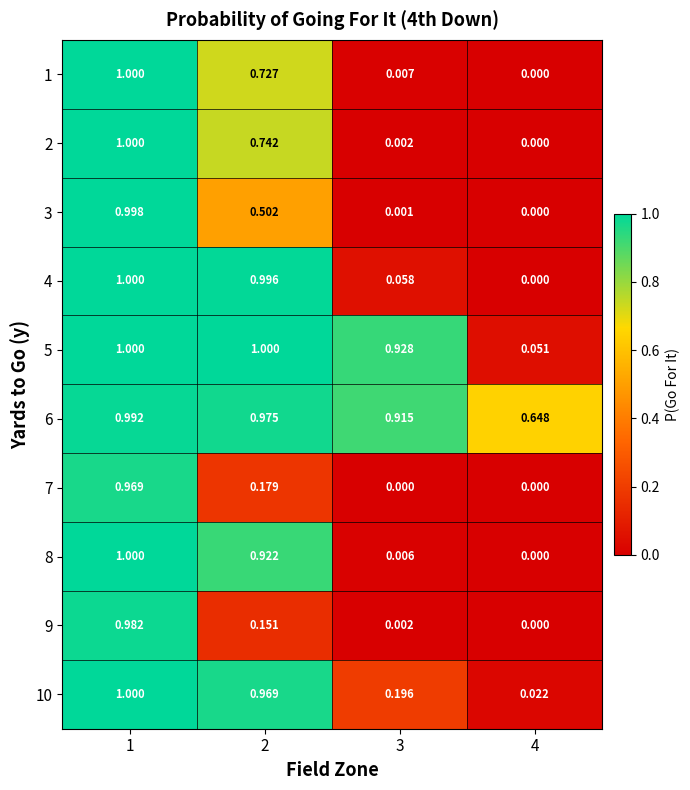

Between 1 and 4, which series saw the biggest shift?

4